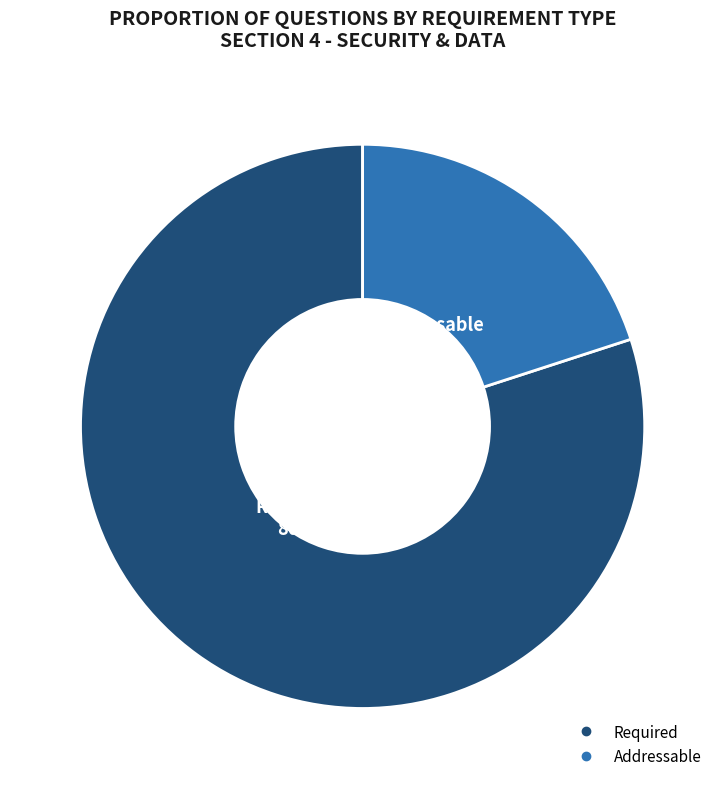

To the nearest percent, what is the difference between the largest and smallest slice percentages?

60%